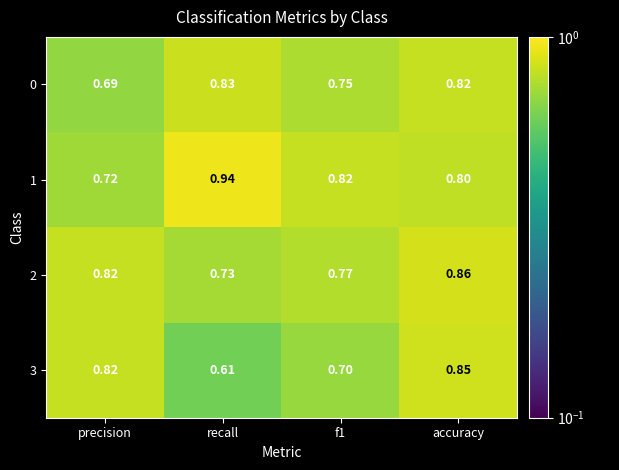

Which series has the largest range (max minus min)?

3